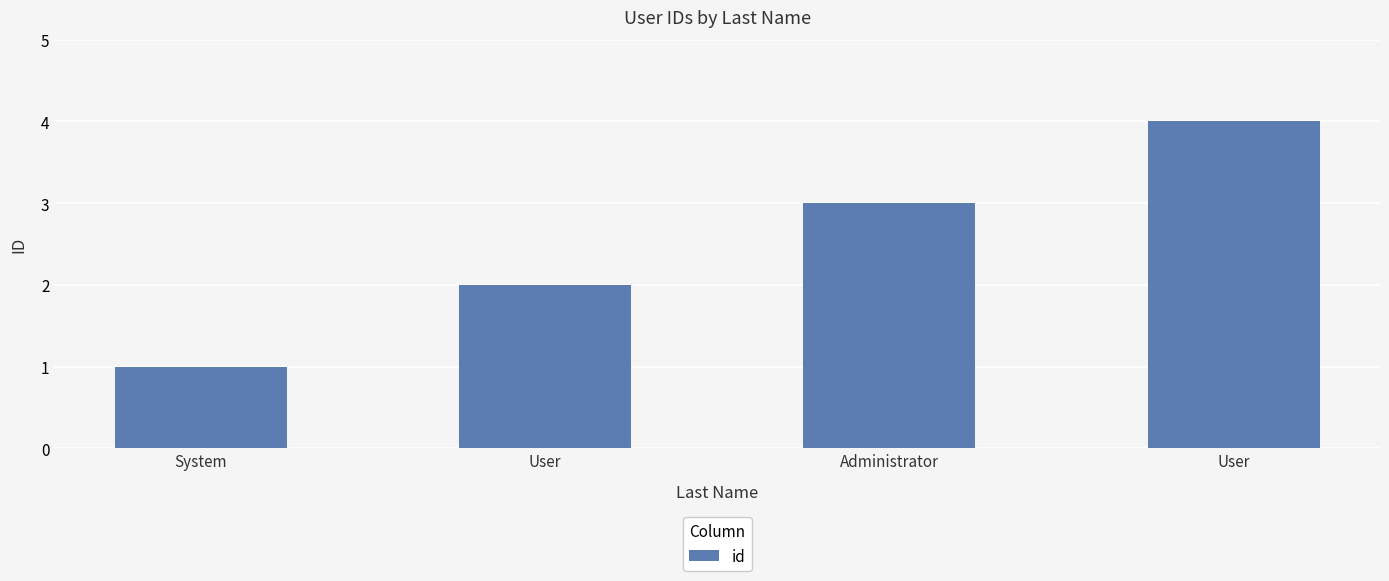

How many bars are there in total?

4